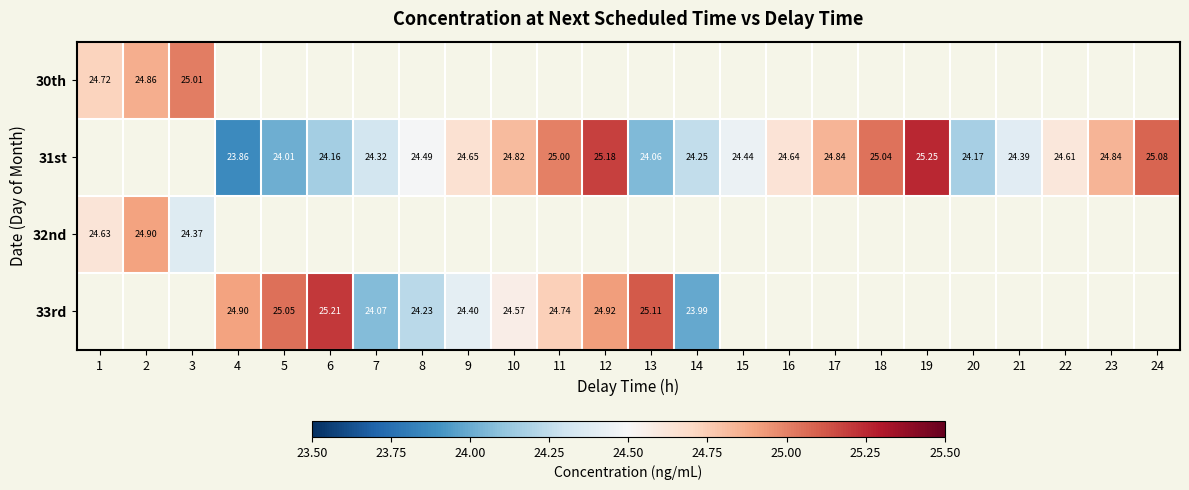

Which category has the highest value across all series?

19